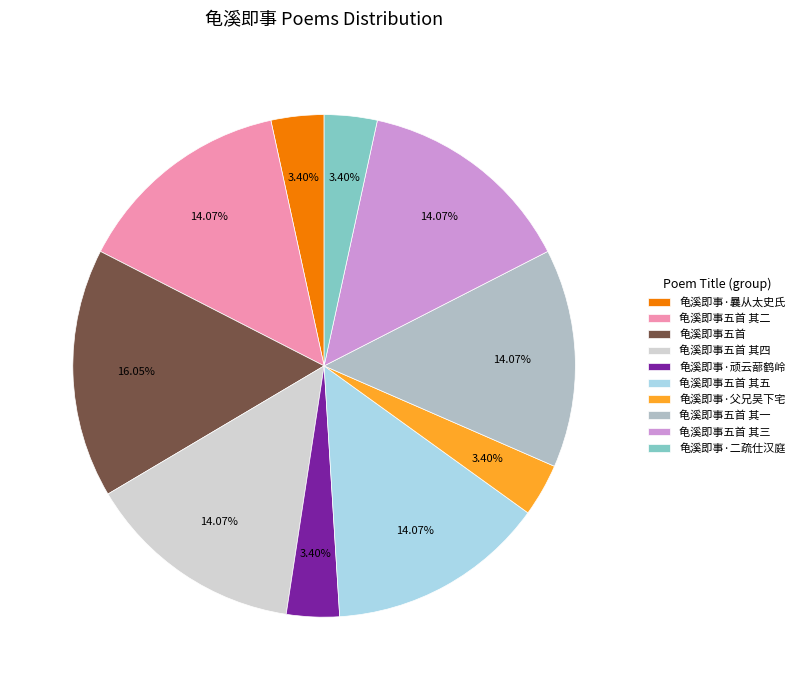

The 龟溪即事·父兄吴下宅 slice represents 9% of the pie. True or false?

False